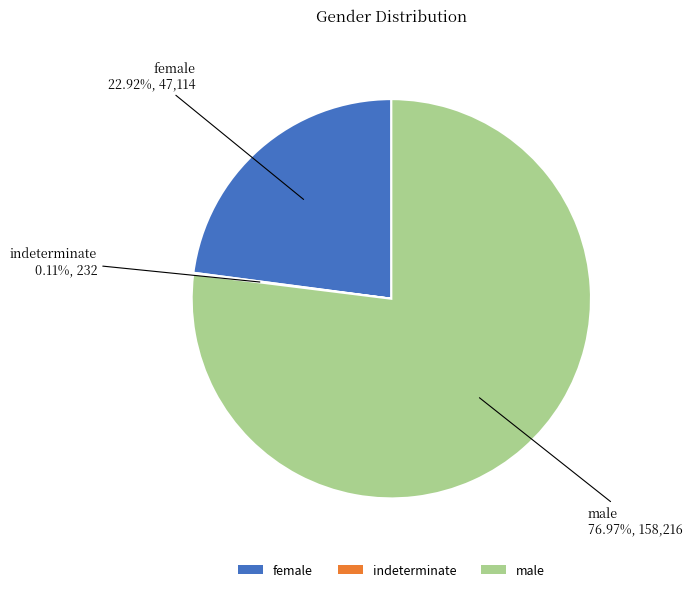

Which category has the biggest portion of the pie?

male